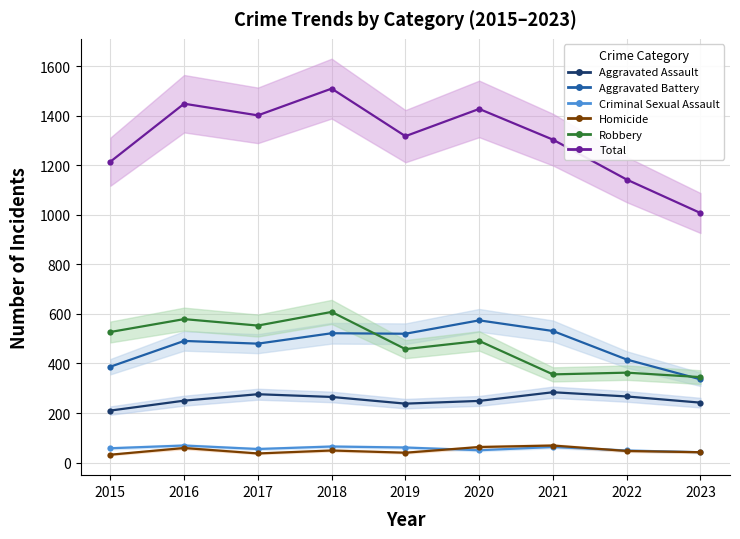

At how many categories does at least one series exceed 928?

9